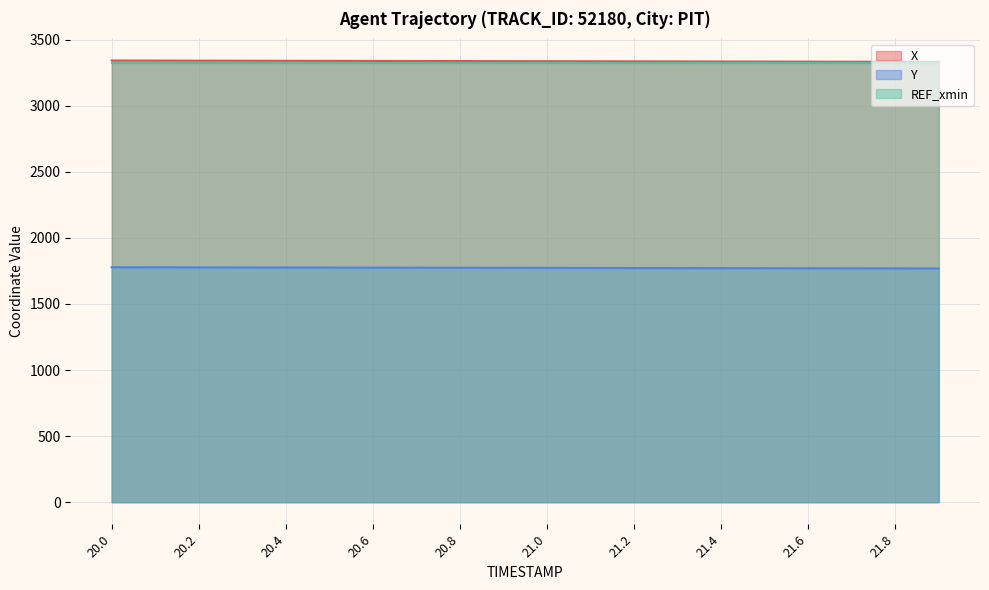

True or false: Y has a value of 1769.1 at 21.7.

True